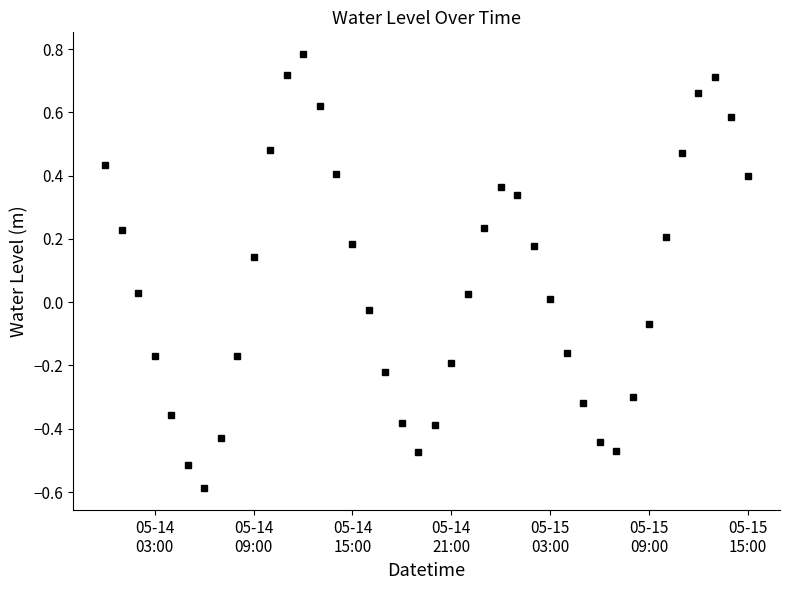

What is the difference between the maximum and minimum values?

1.4